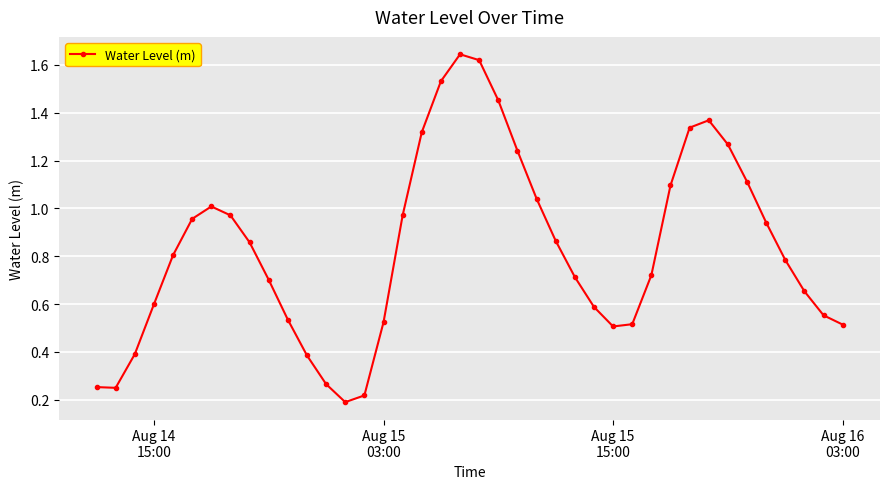

True or false: there are more than 1 points higher than both neighbors.

True